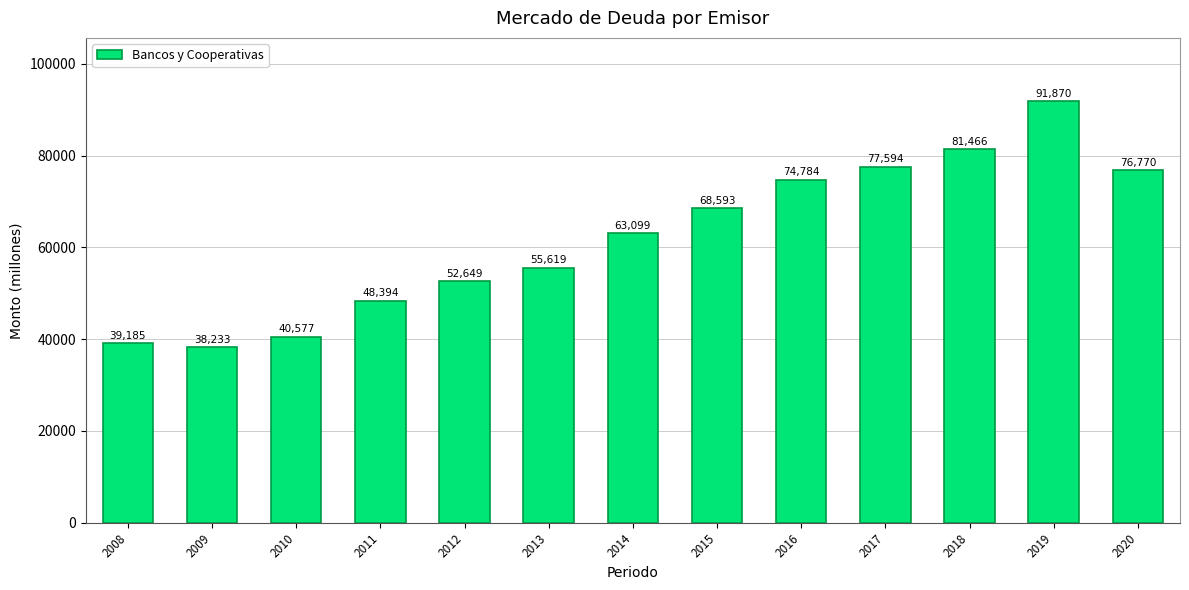

Is it true that the value at 2019 is 59023?

False